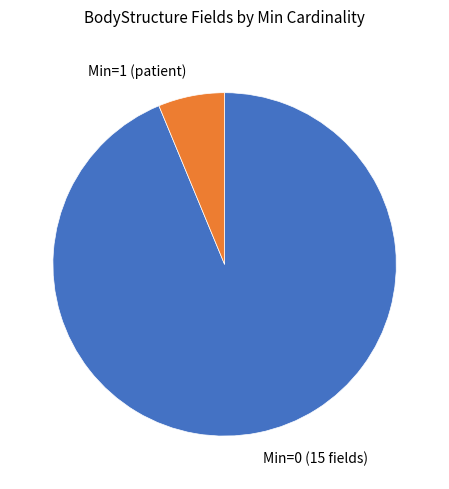

Does any single category account for the majority?

Yes